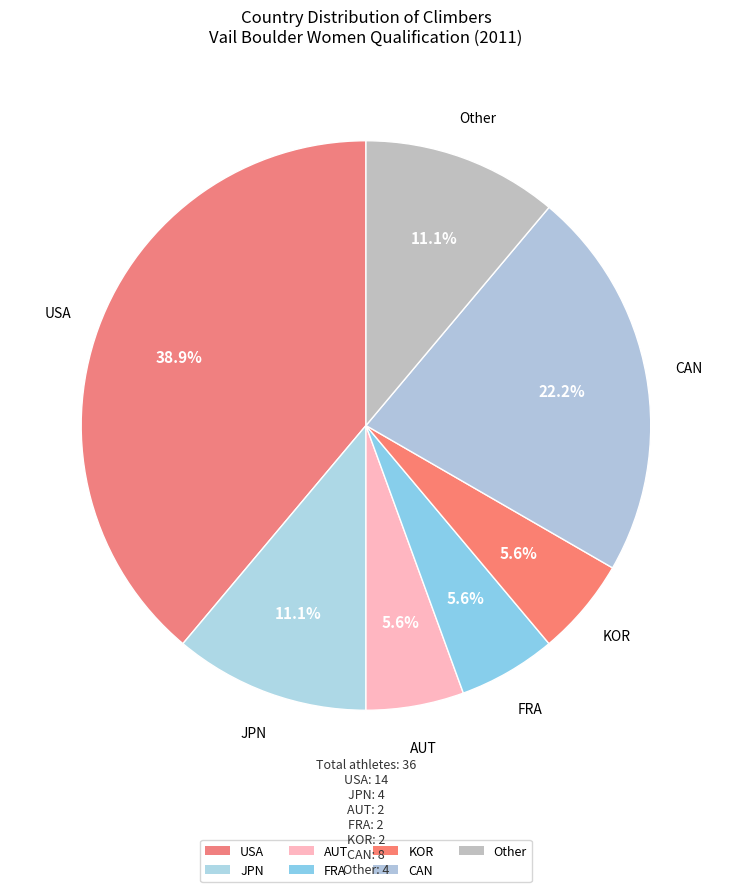

How many slices are in this pie chart?

7